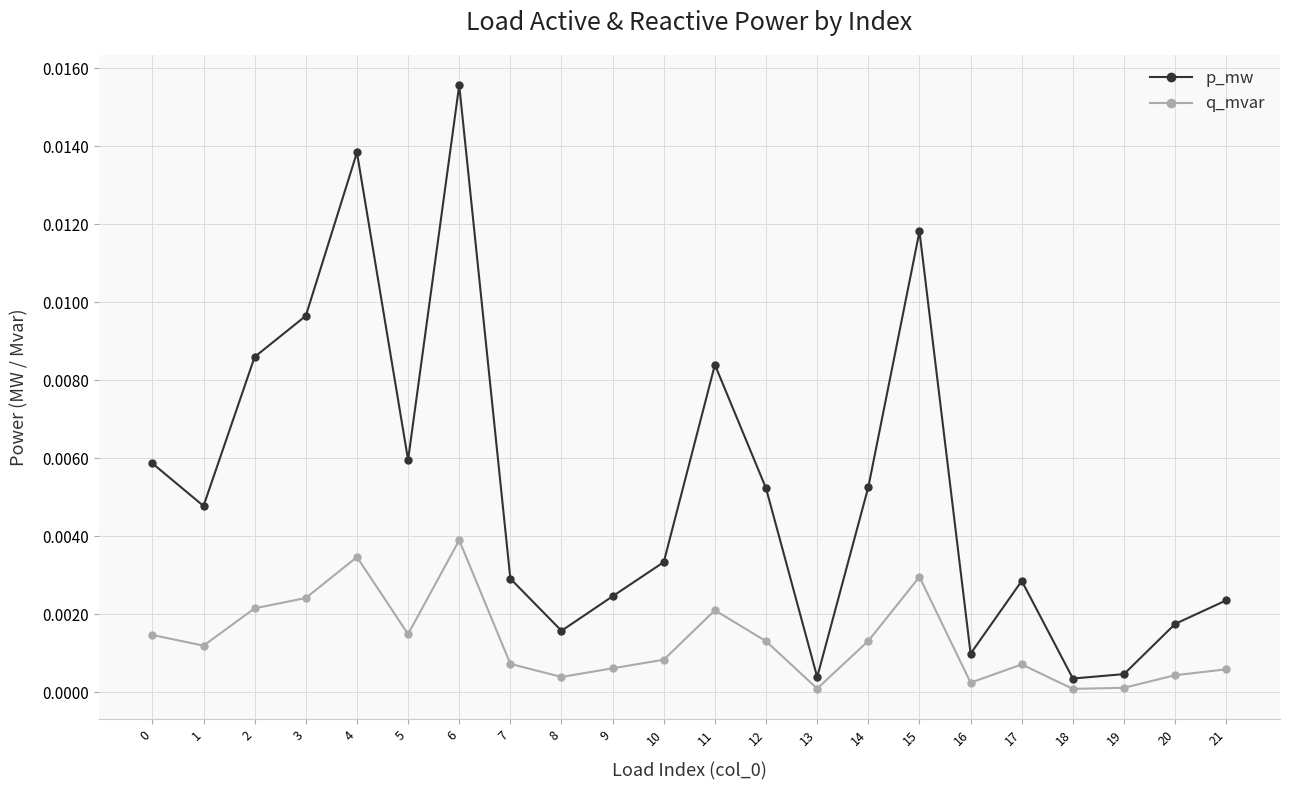

Rank the series at 14 from highest to lowest value.

p_mw, q_mvar